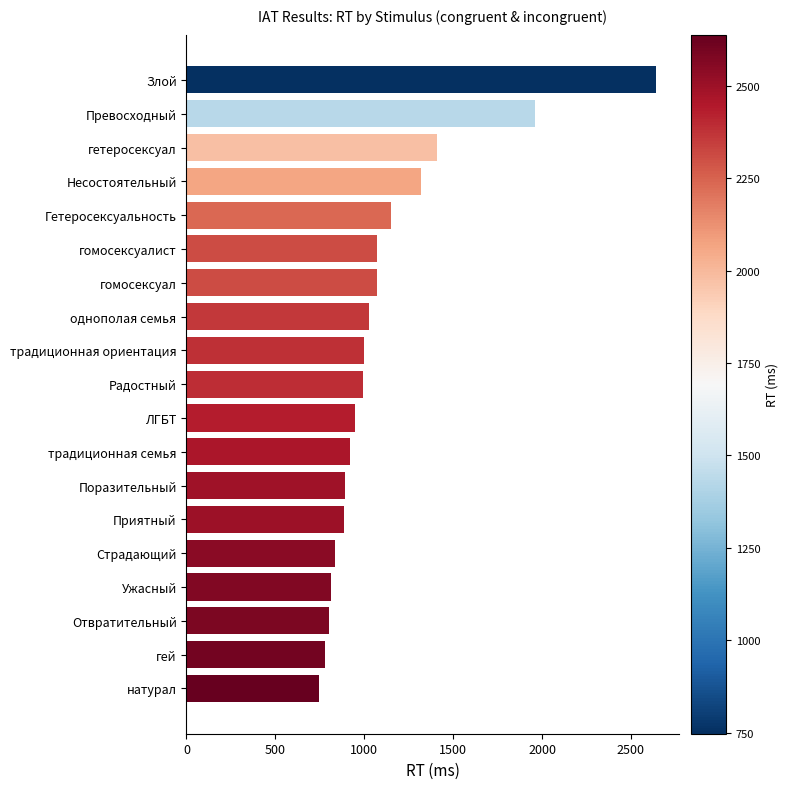

What is the average value?

1119